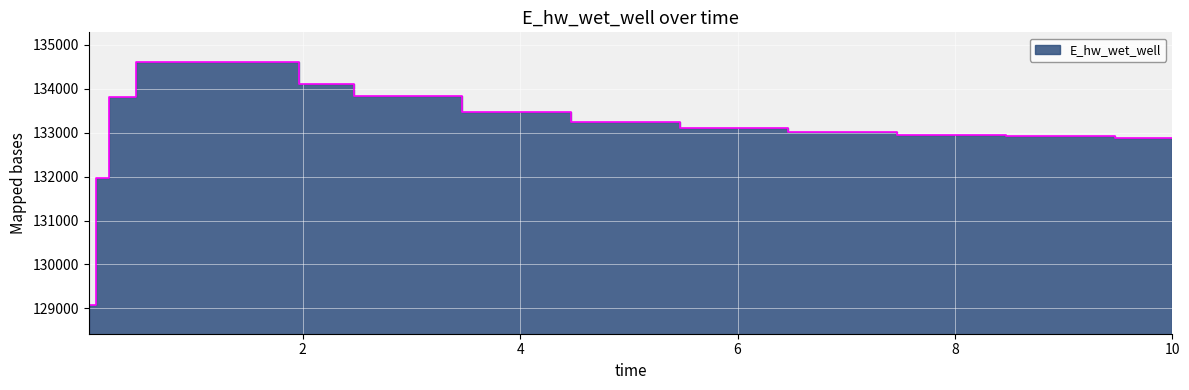

What is the maximum value shown in the chart?

134615.1